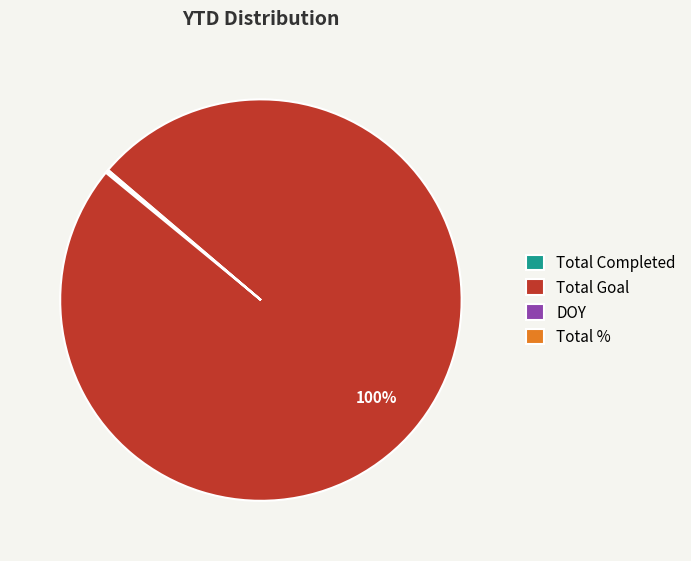

Which slice represents more than half of the pie?

Total Goal